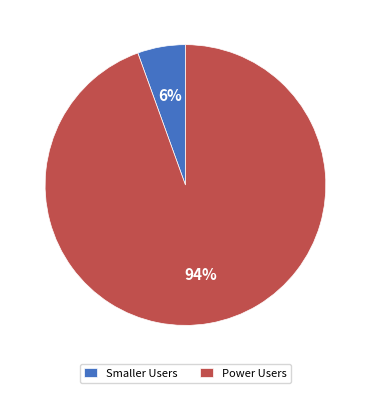

Is there a majority slice in this chart?

Yes